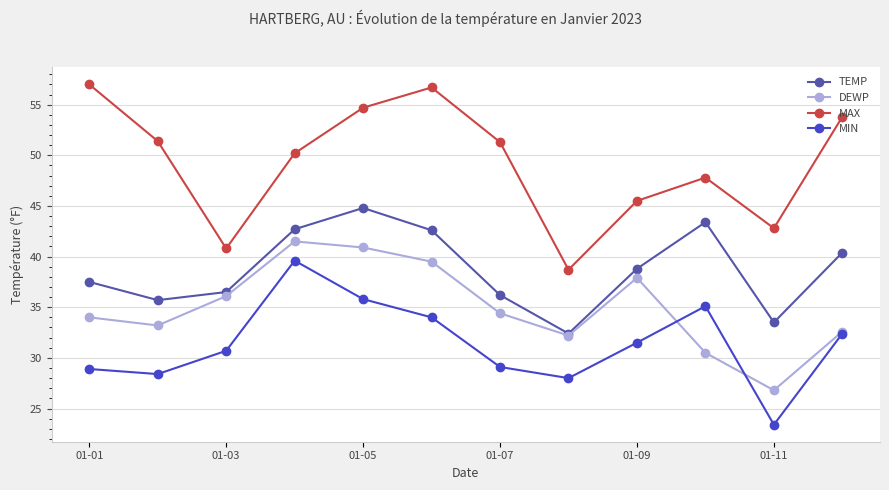

List the series in order of their peak value, highest first.

MAX, TEMP, DEWP, MIN